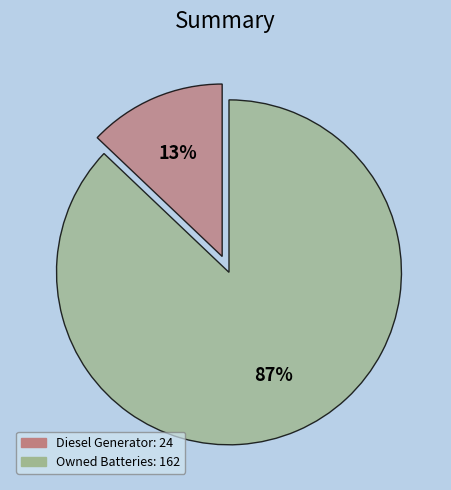

How many slices are in this pie chart?

2